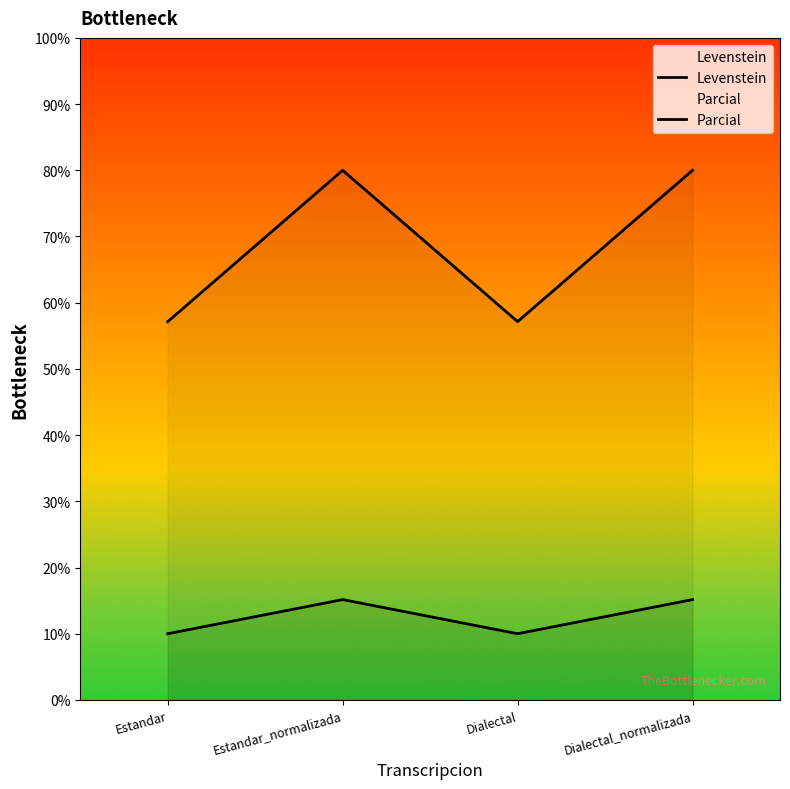

List the series in order of their peak value, highest first.

Parcial, Levenstein